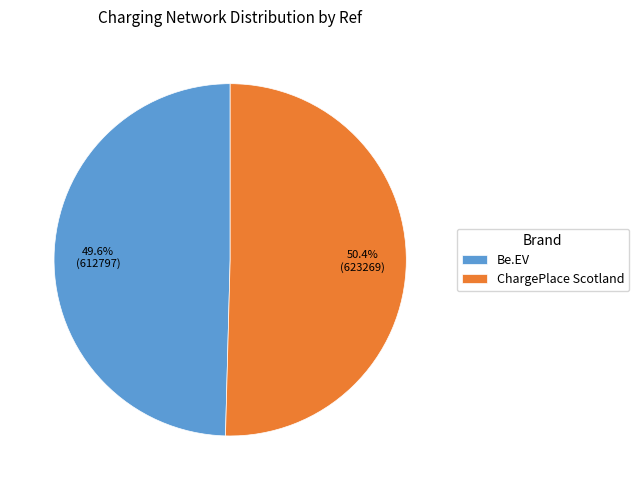

Which has a higher value, Be.EV or ChargePlace Scotland?

ChargePlace Scotland